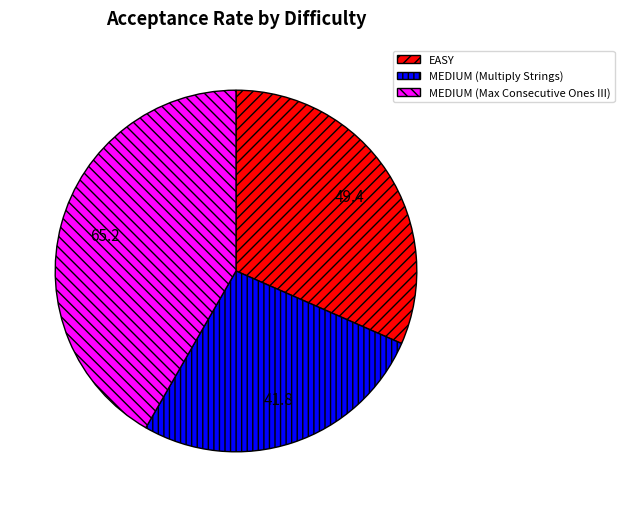

Which slice is the largest?

MEDIUM (Max Consecutive Ones III)